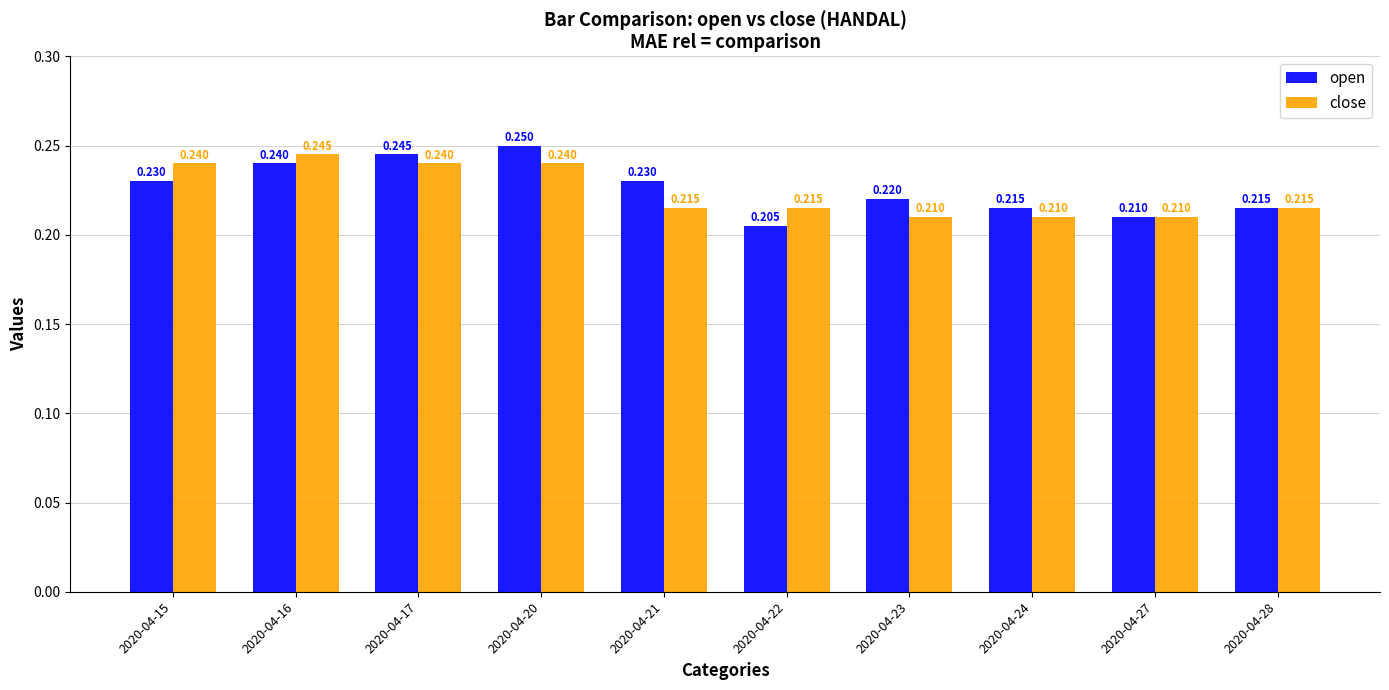

At how many categories does at least one series exceed 0?

10